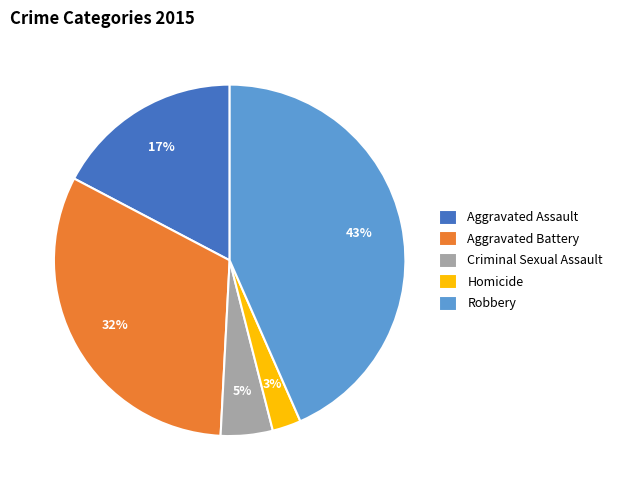

Rank the categories by value from lowest to highest.

Homicide, Criminal Sexual Assault, Aggravated Assault, Aggravated Battery, Robbery